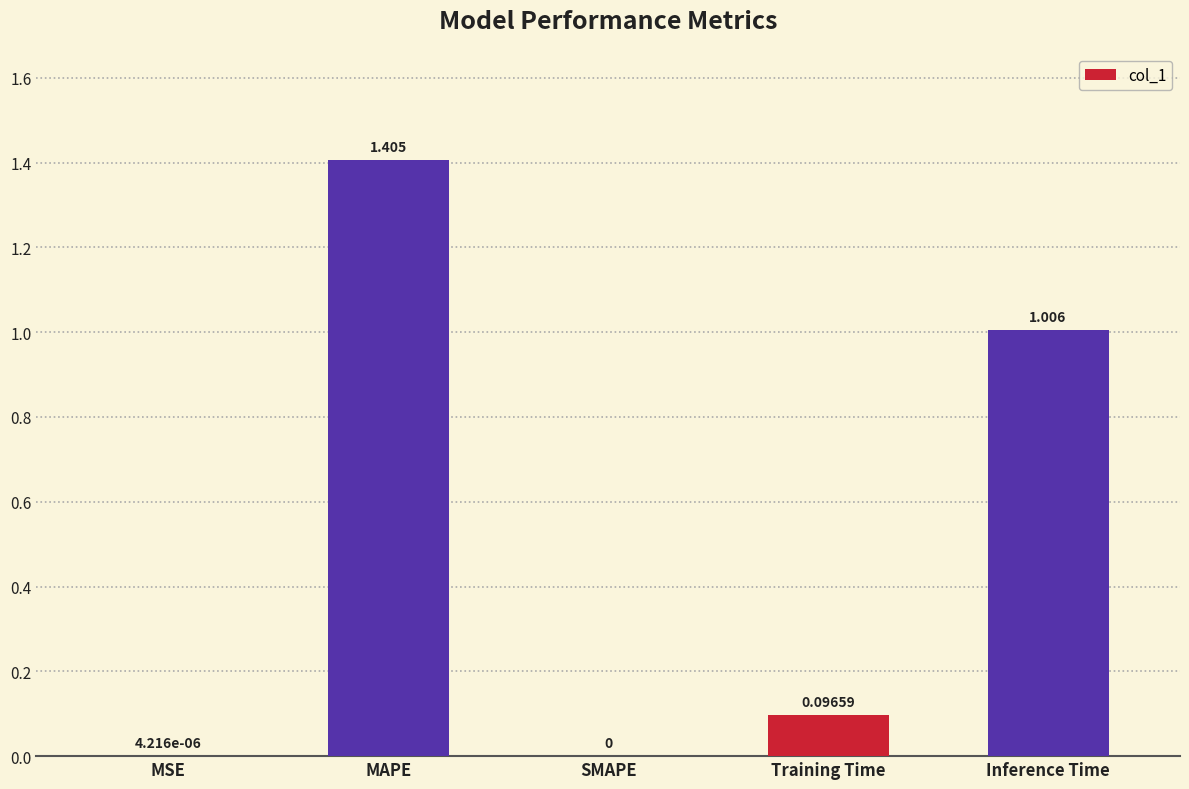

Which label corresponds to the largest value in the chart?

MAPE